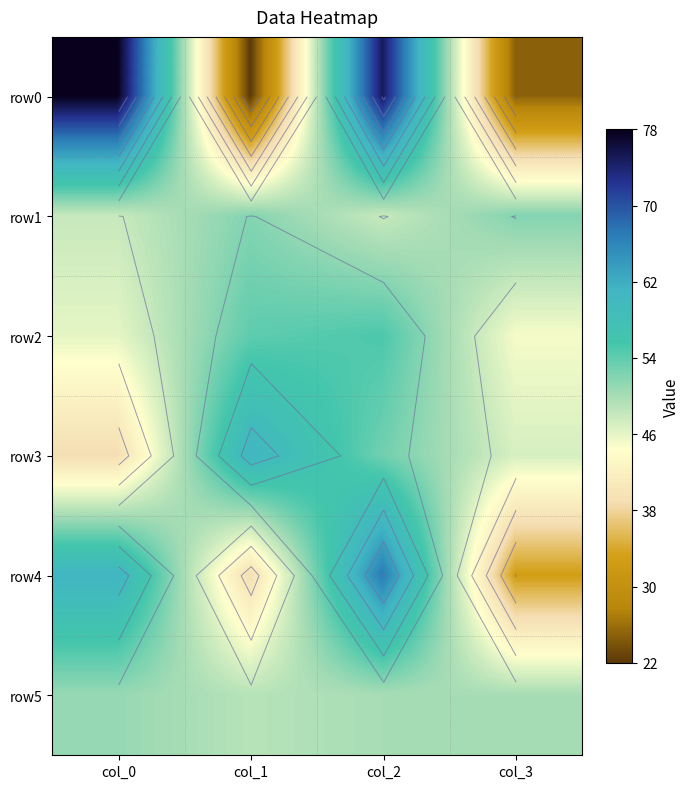

What value does the row3 series have at col_2, to the nearest 10?

50